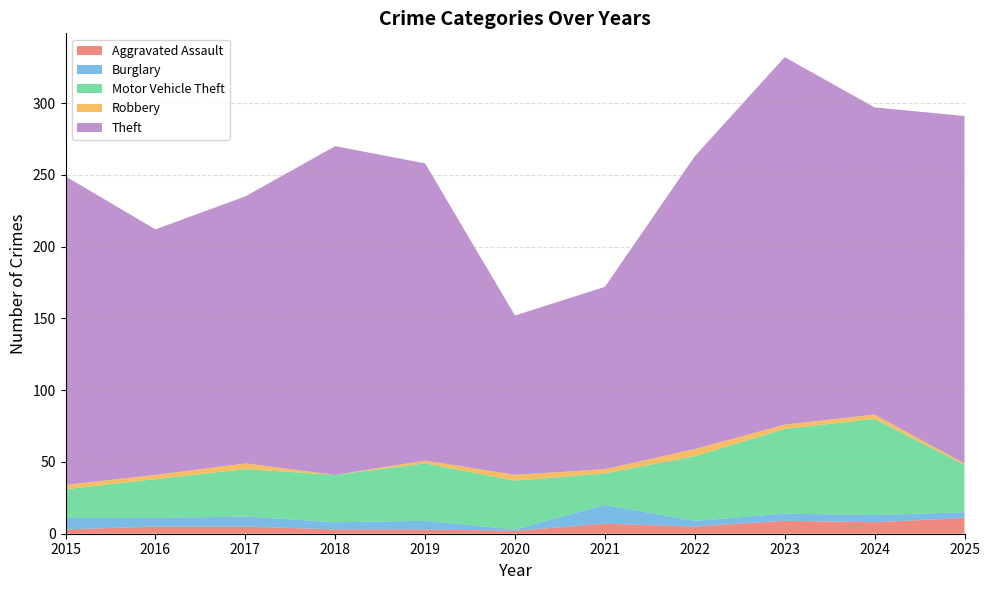

Reading right to left, what are all the values shown in this chart?

Aggravated Assault: 11	8	9	5	7	2	3	3	5	5	3
Burglary: 4	5	5	4	13	1	6	5	7	6	8
Motor Vehicle Theft: 33	67	59	45	22	34	40	33	33	27	20
Robbery: 1	3	3	5	3	4	2	0	4	3	3
Theft: 242	214	256	204	127	111	207	229	186	171	215